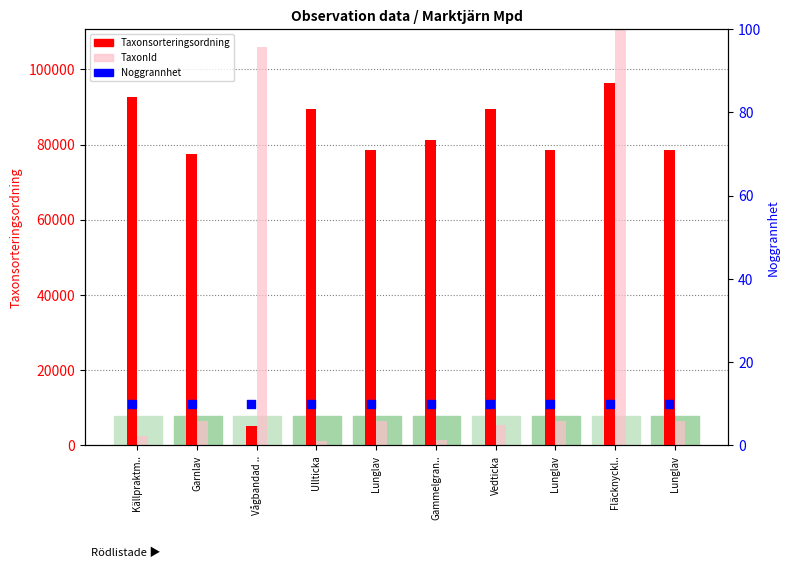

At how many categories does at least one series exceed 77922?

9